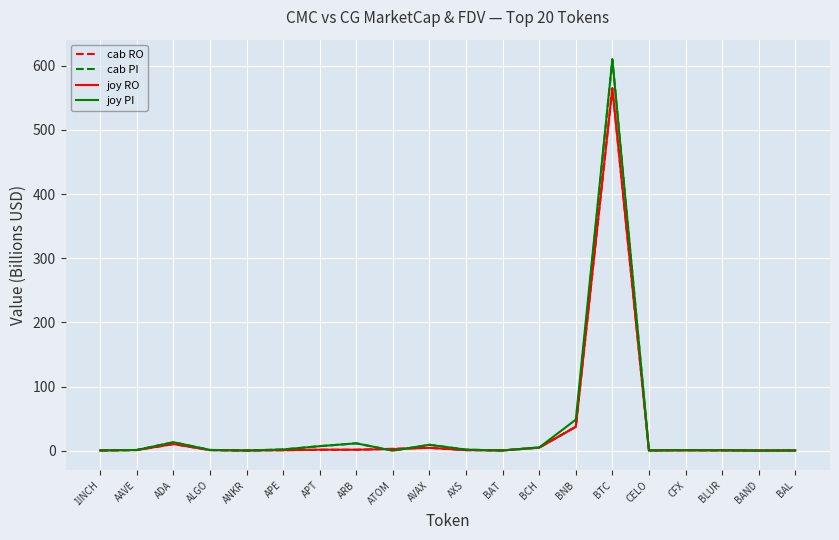

How many lines are shown in the chart?

4